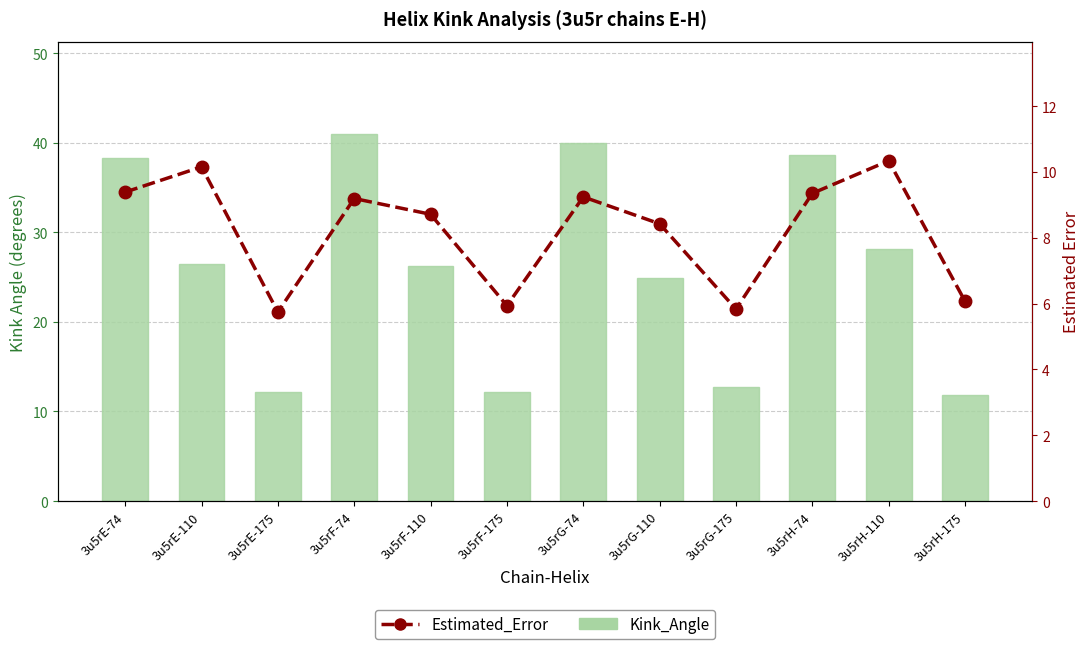

What are all the series names shown in the legend?

Kink_Angle, Estimated_Error